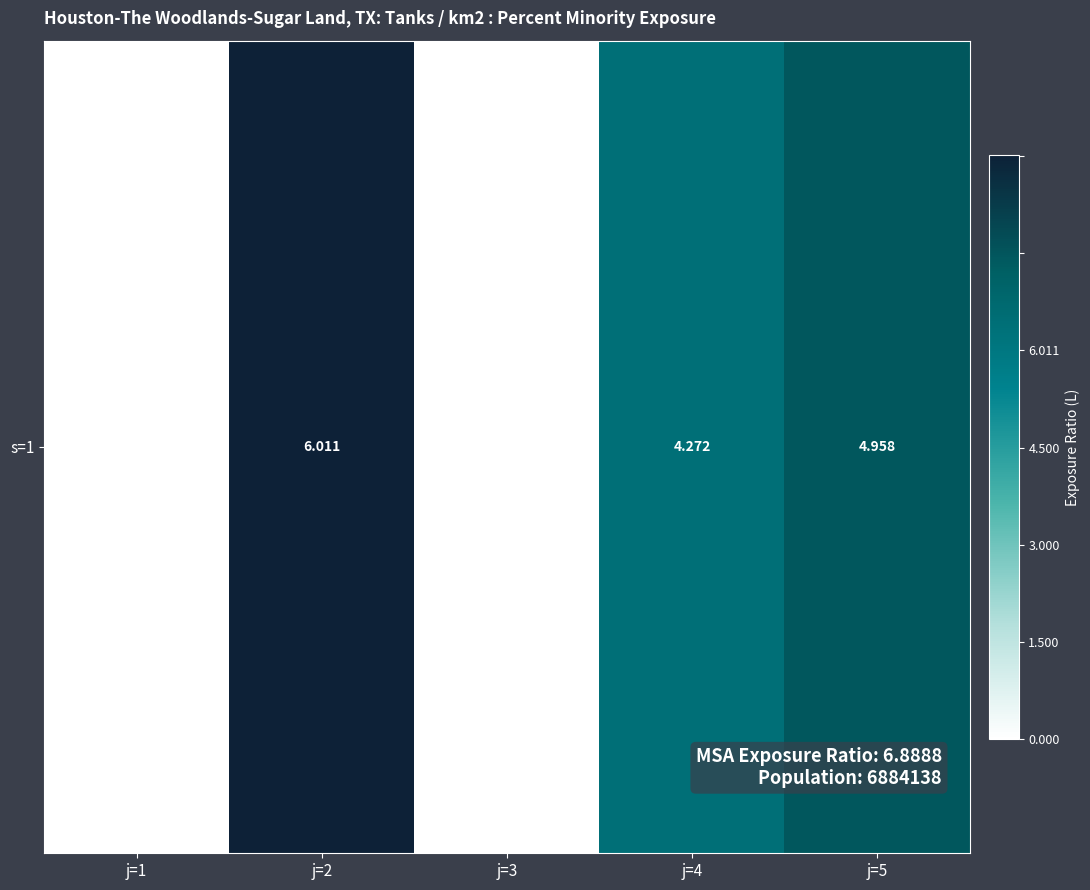

True or false: the data shows -4.1 at j=3.

False